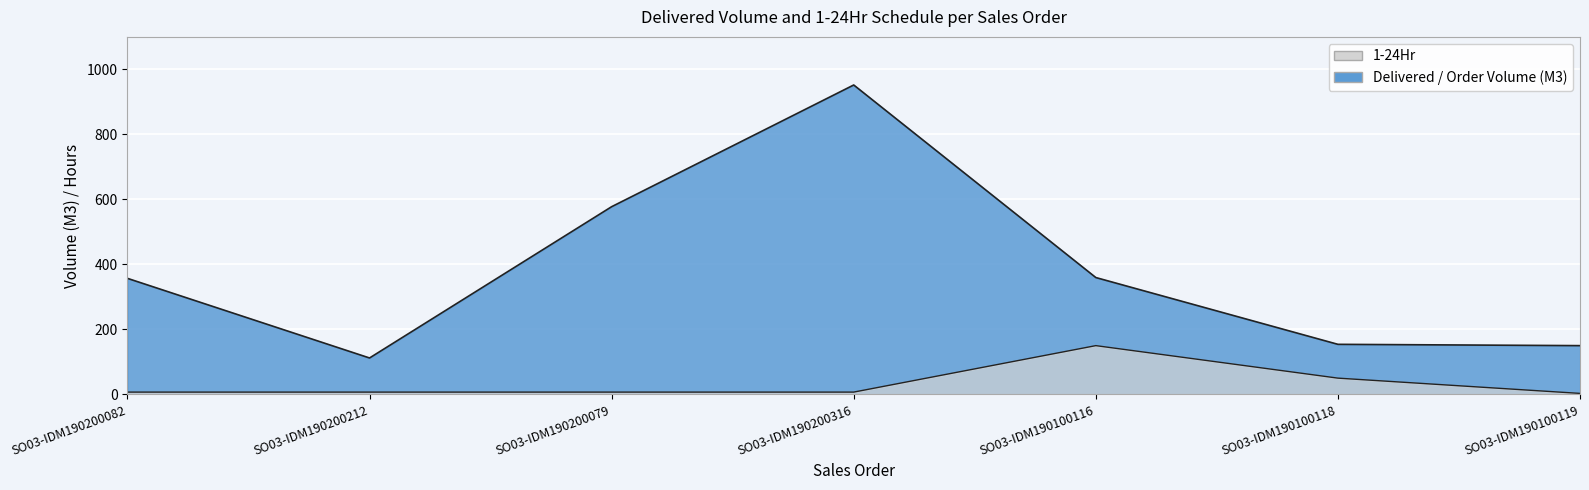

Is it true that Delivered / Order Volume (M3) equals 253.3 at SO03-IDM190100119?

False